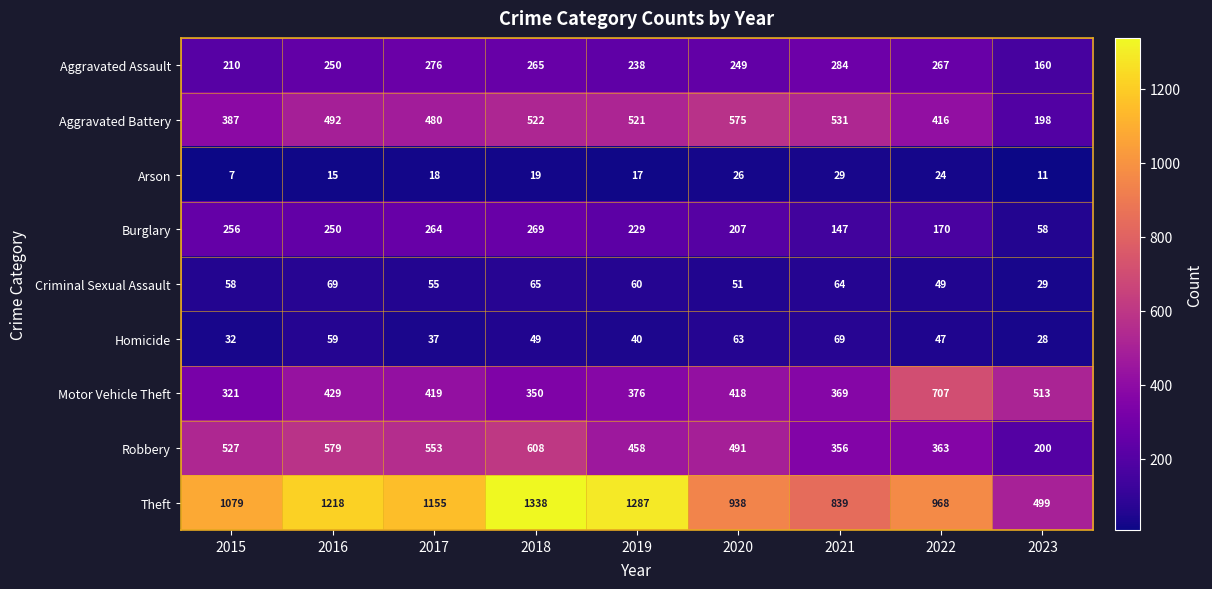

Which category has the highest value across all series?

2018